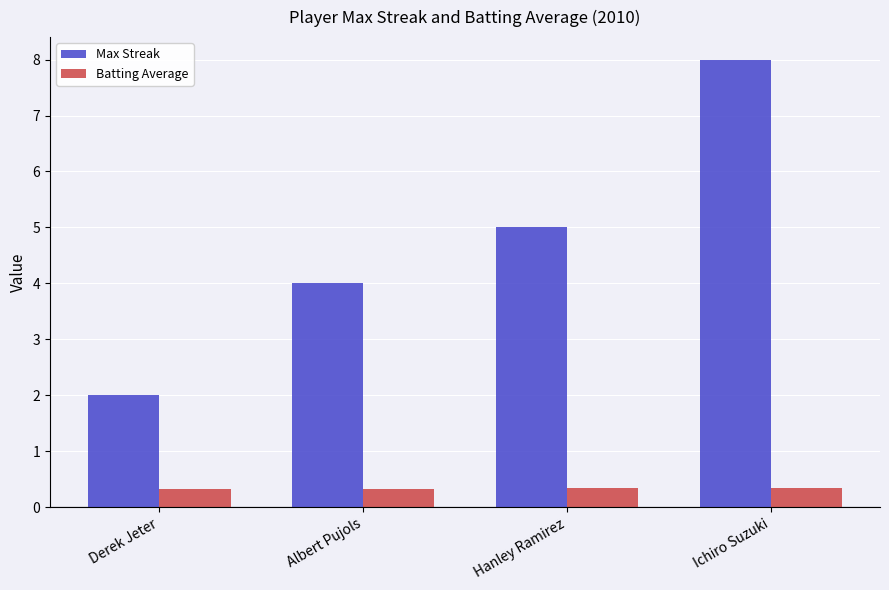

What is the sum of all Max Streak values?

19.0